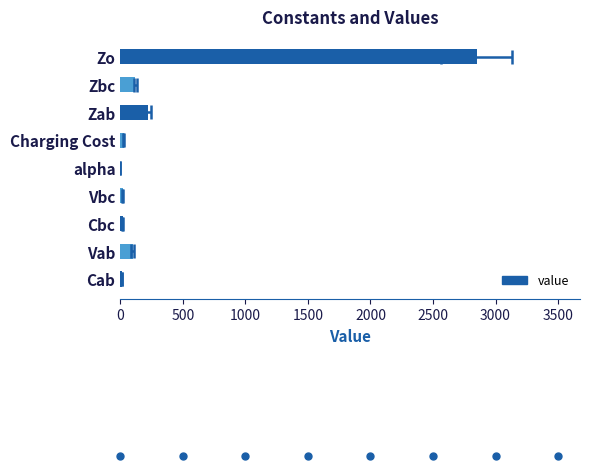

True or false: the data shows 149.7 at 500.

False